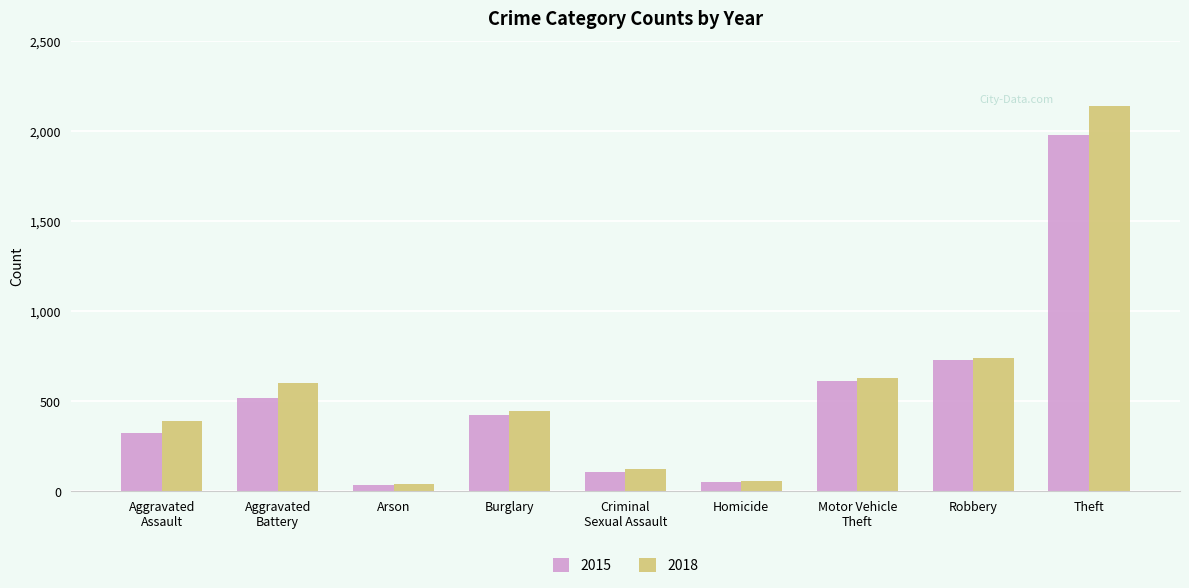

What is the sum of all 2015 values?

4770